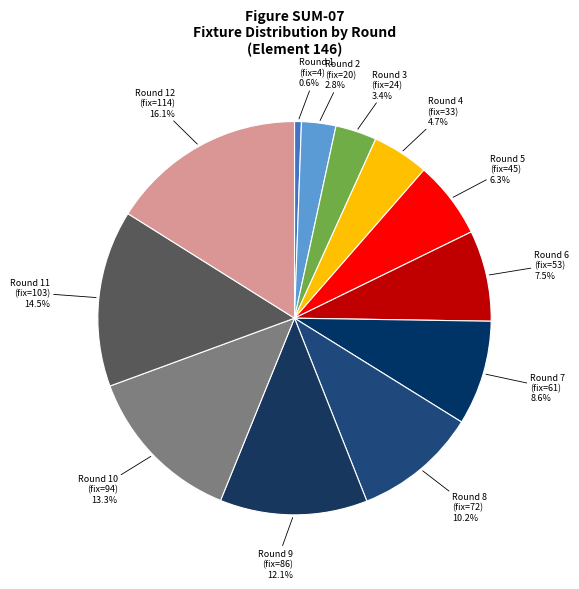

Which slice is the smallest?

Round 1